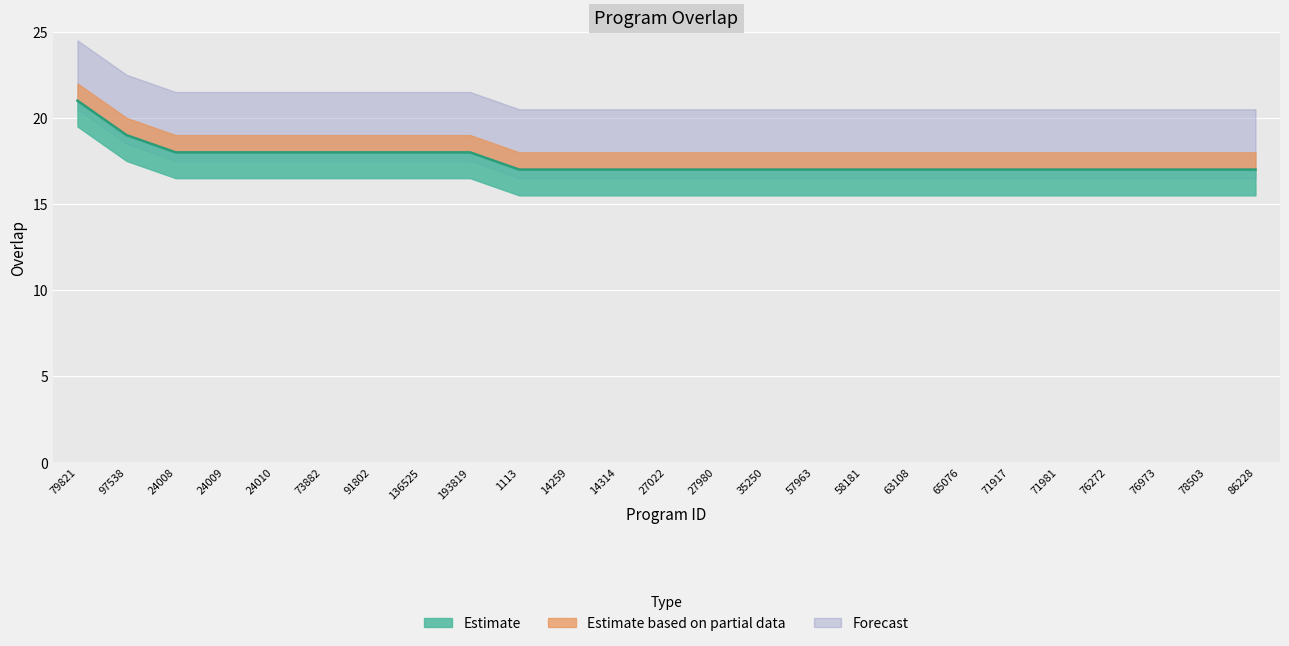

Reading right to left, transcribe all the data shown in this chart.

17	17	17	17	17	17	17	17	17	17	17	17	17	17	17	17	18	18	18	18	18	18	18	19	21